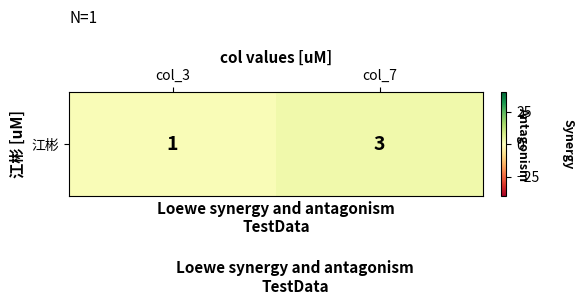

What is the greatest value displayed?

3